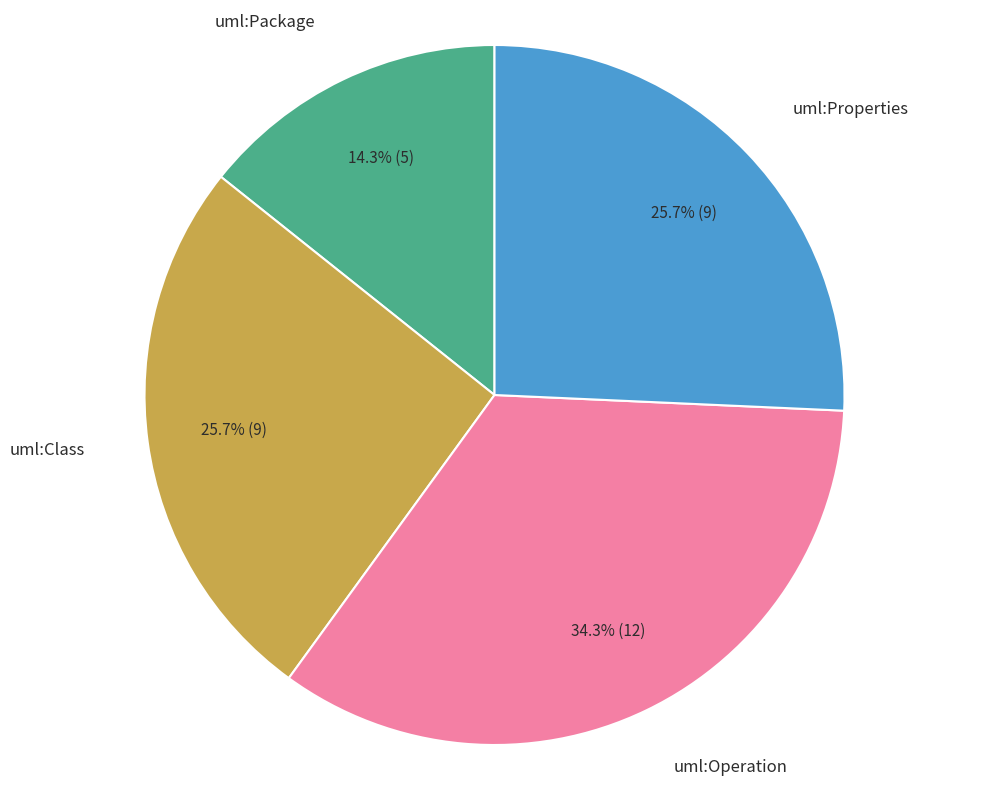

How many slices are in this pie chart?

4